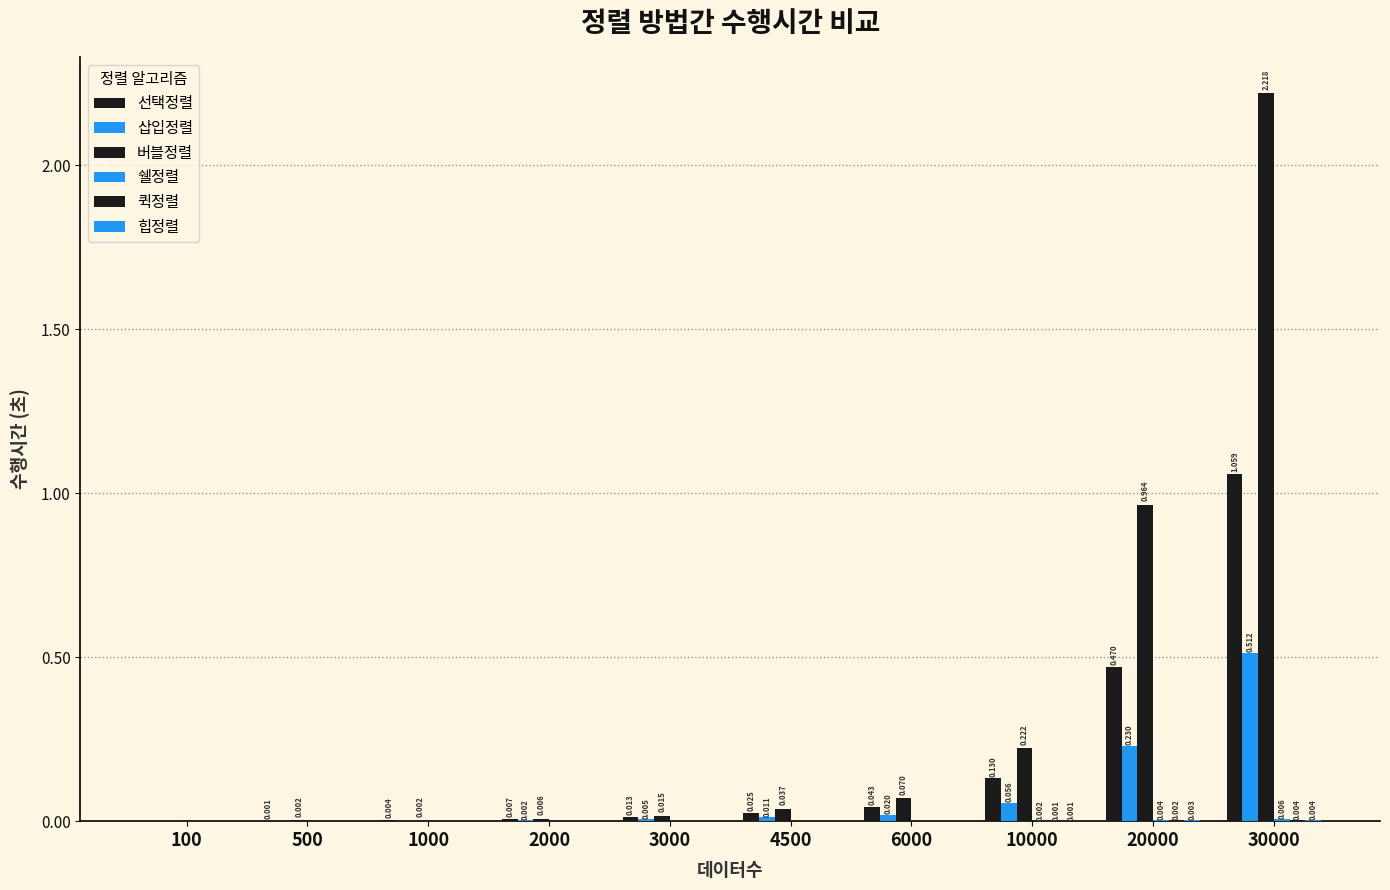

What is the maximum value for 선택정렬?

1.1